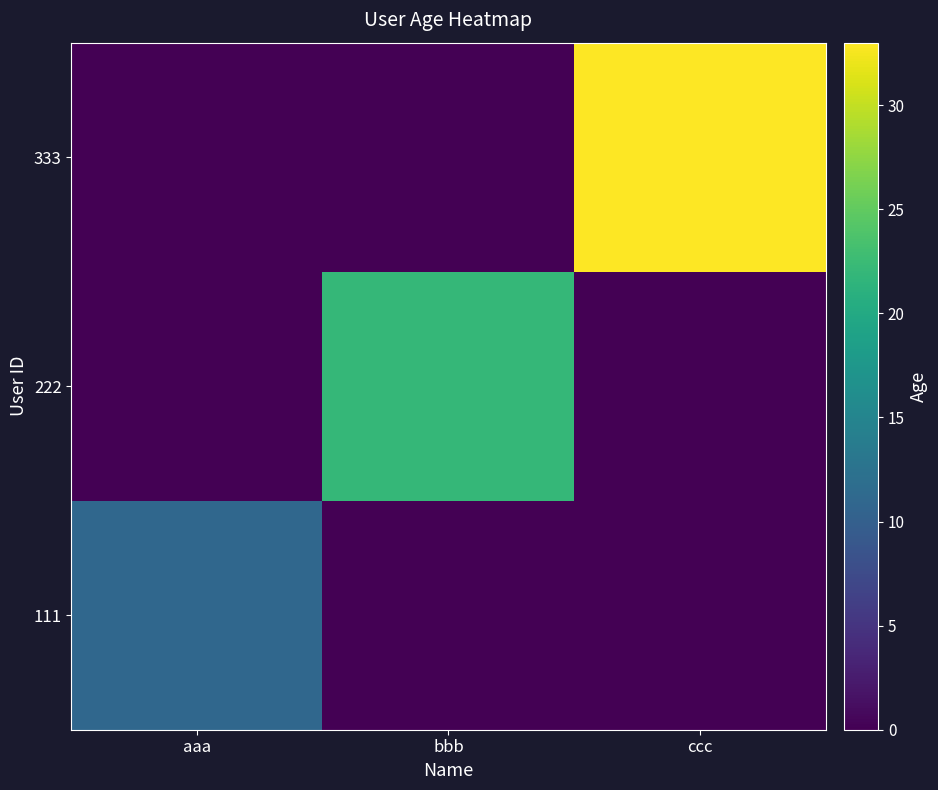

How many categories are shown in the chart?

3